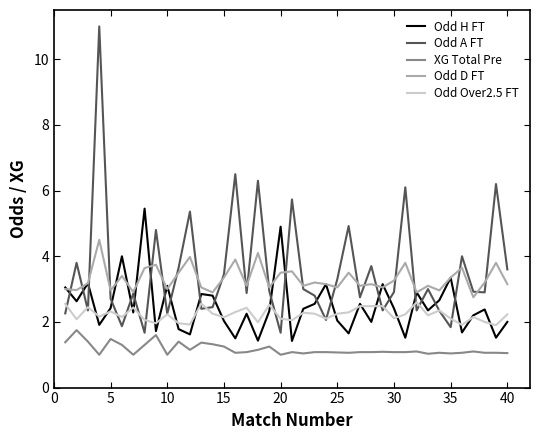

What is the minimum value shown in the chart?

1.0